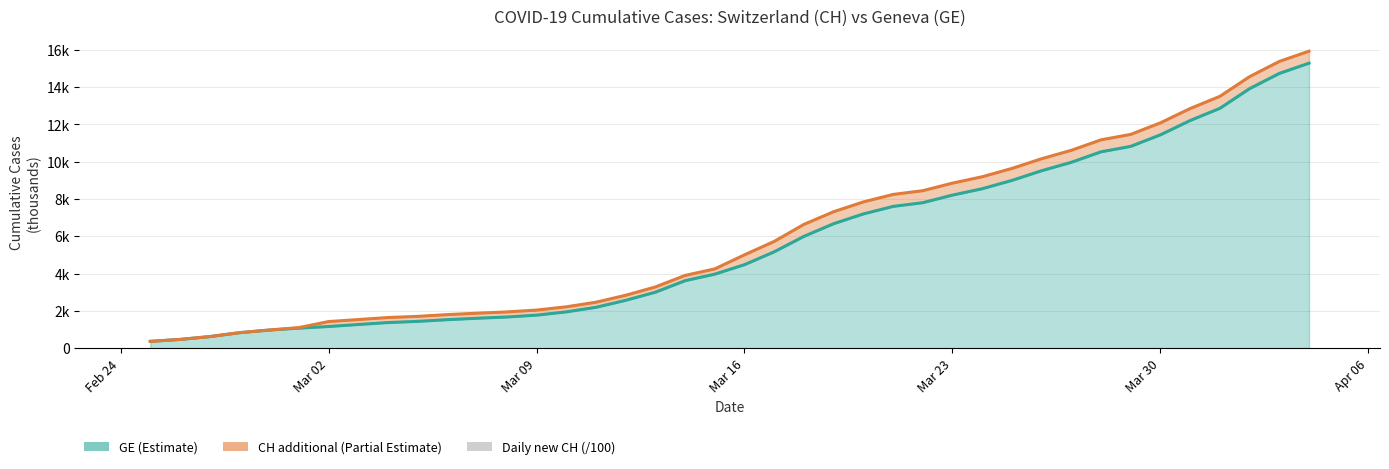

Is it true that the value at 17 is 2.1?

False